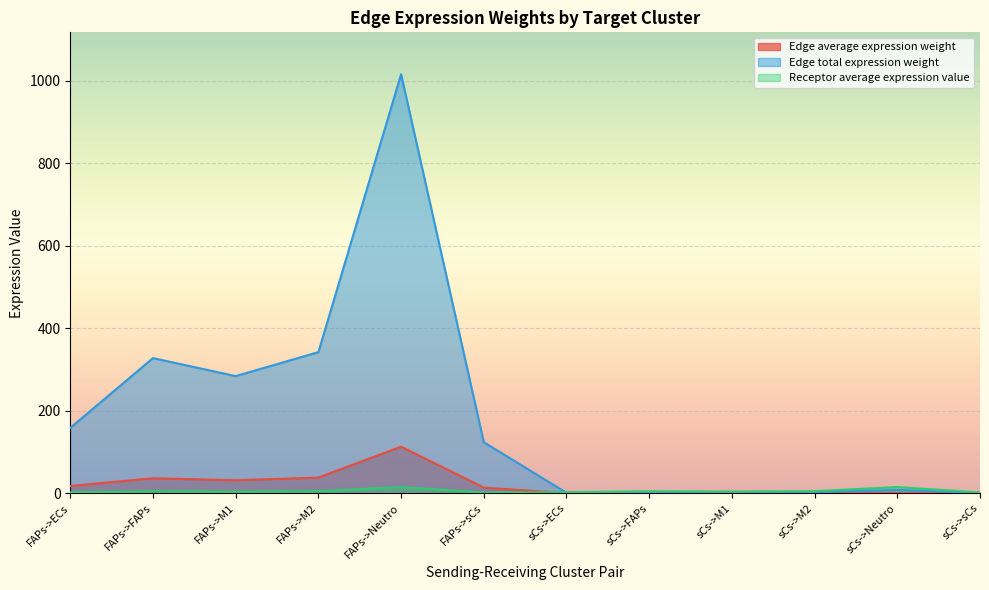

How many times do Edge average expression weight and Receptor average expression value cross each other?

1